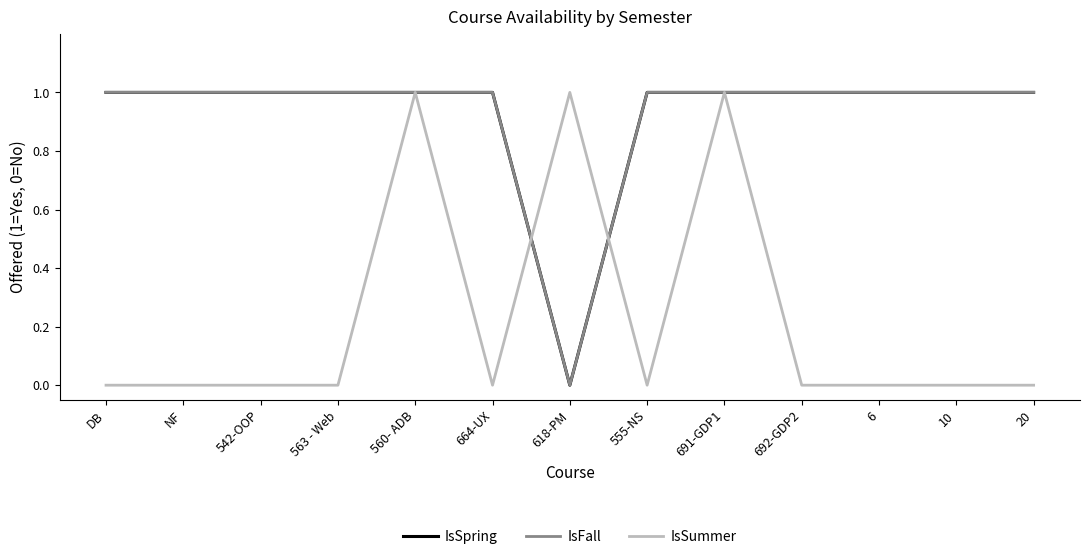

What is the approximate value of IsFall at 6?

1